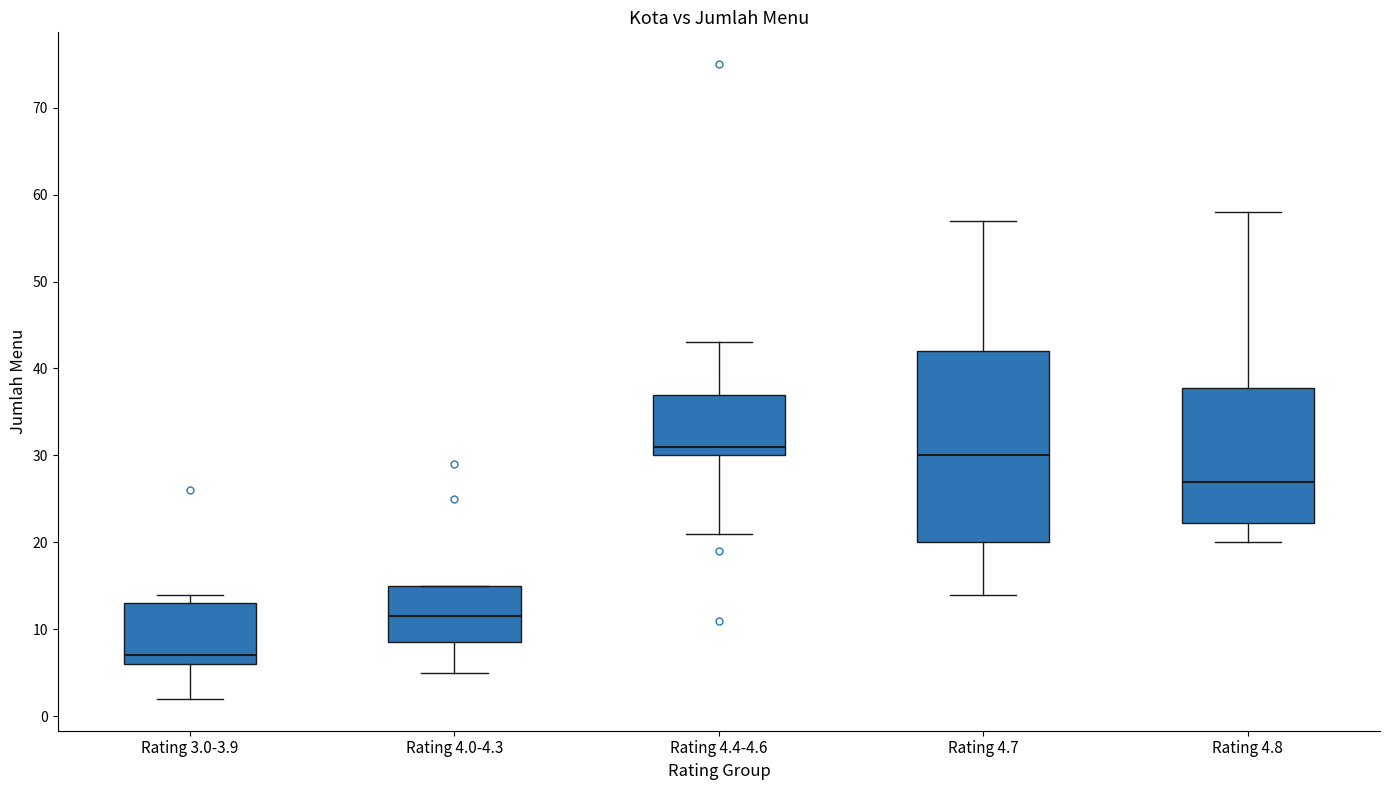

Reading left to right, read every box against the y-axis: the position of its median line, the range the box covers, and the ends of its whiskers. The values are not printed on the chart, so give them approximately, as read against the axis.

Rating 3.0-3.9: median 7, box 6 to 13, whiskers 2 to 14
Rating 4.0-4.3: median 12, box 9 to 15, whiskers 5 to 15
Rating 4.4-4.6: median 31, box 30 to 37, whiskers 21 to 43
Rating 4.7: median 30, box 20 to 42, whiskers 14 to 57
Rating 4.8: median 27, box 22 to 38, whiskers 20 to 58